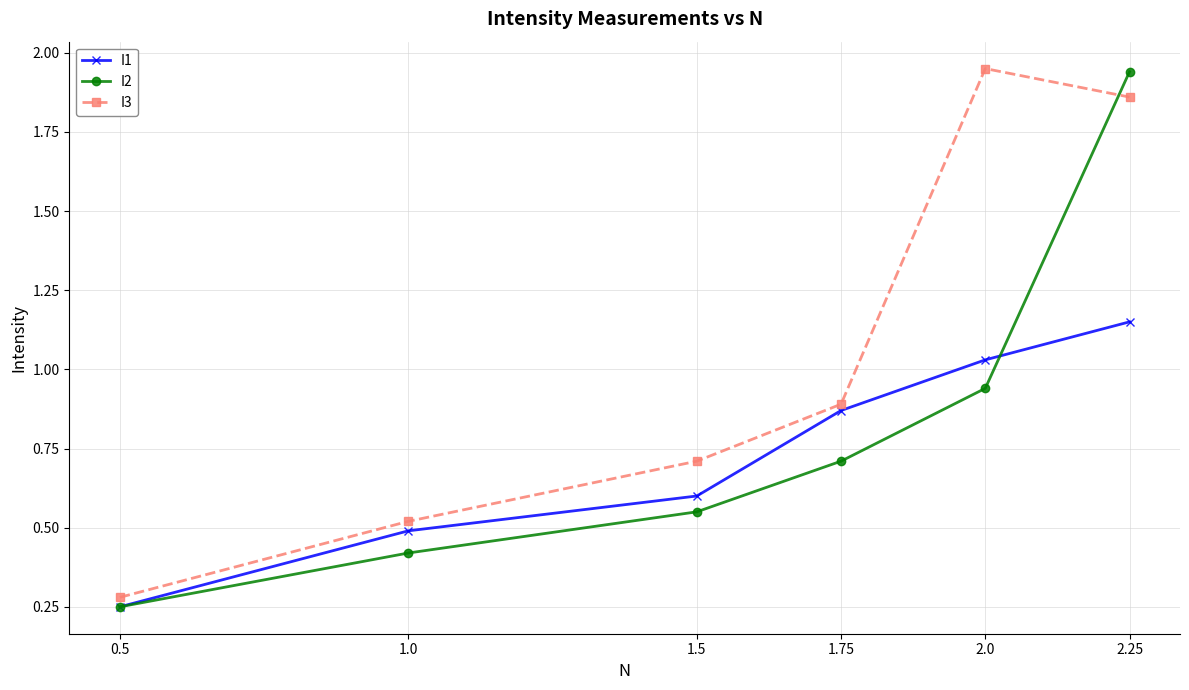

At how many categories does at least one series exceed 0?

6